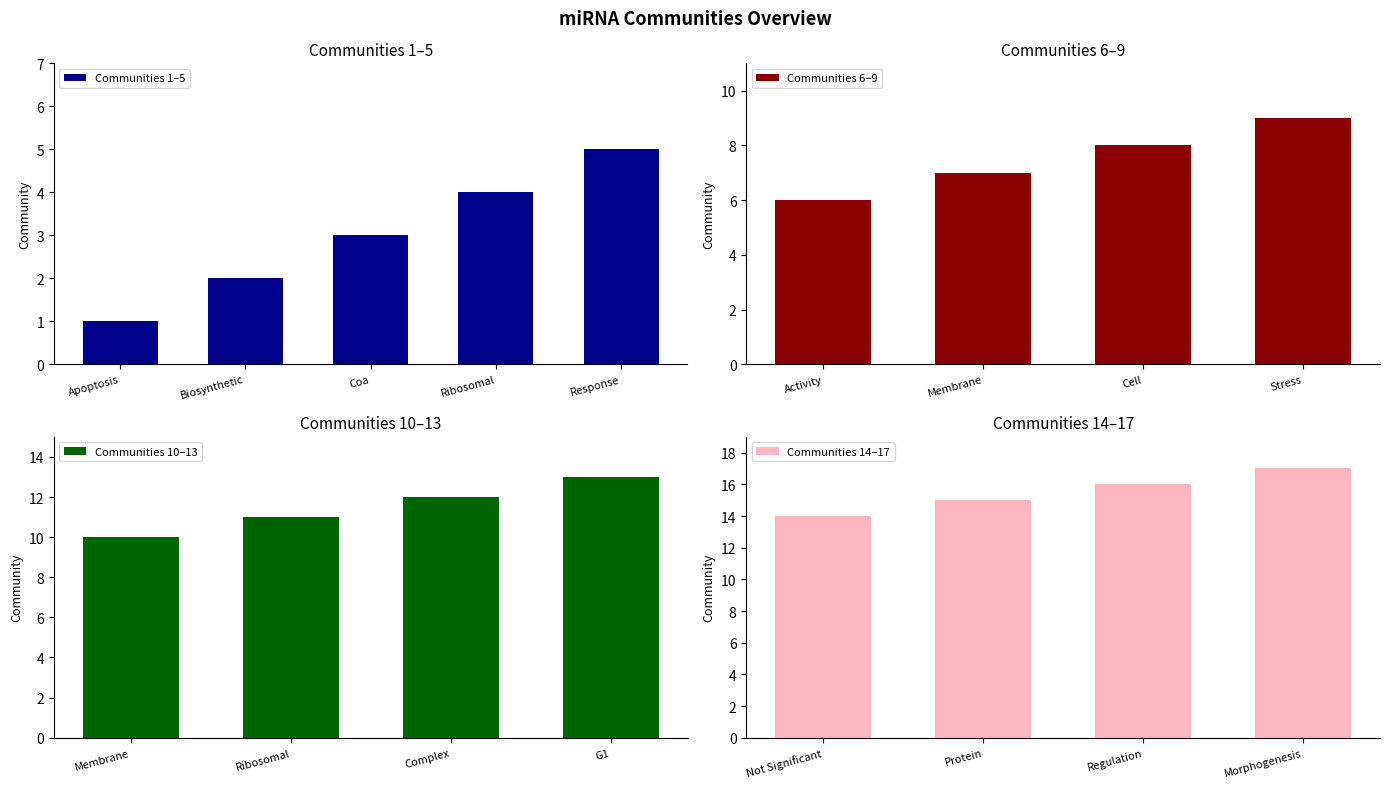

Read the value at Ribosomal/Subunit.

11